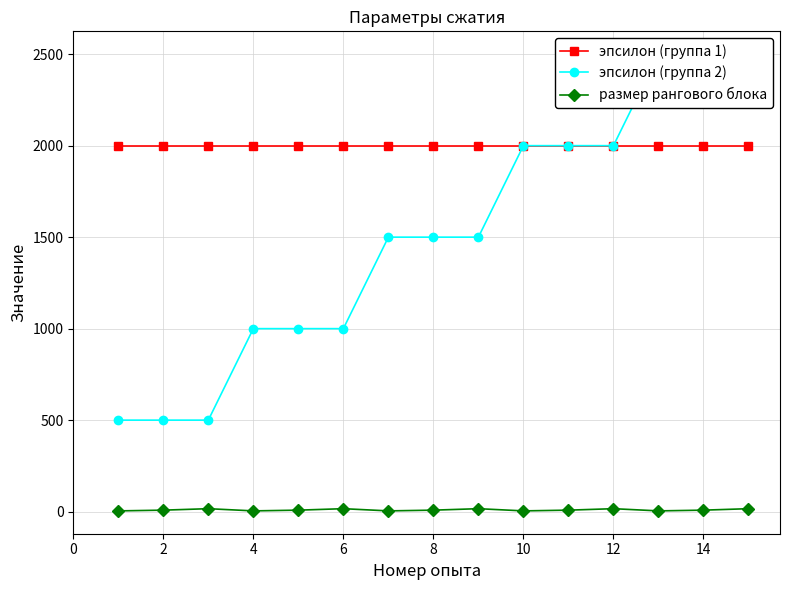

True or false: эпсилон (группа 1) and размер рангового блока intersect in this chart.

False